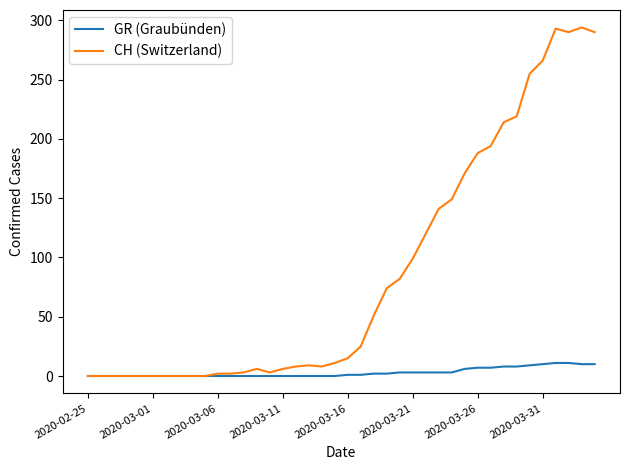

Rank the series by their average value, from highest to lowest.

CH (Switzerland), GR (Graubünden)